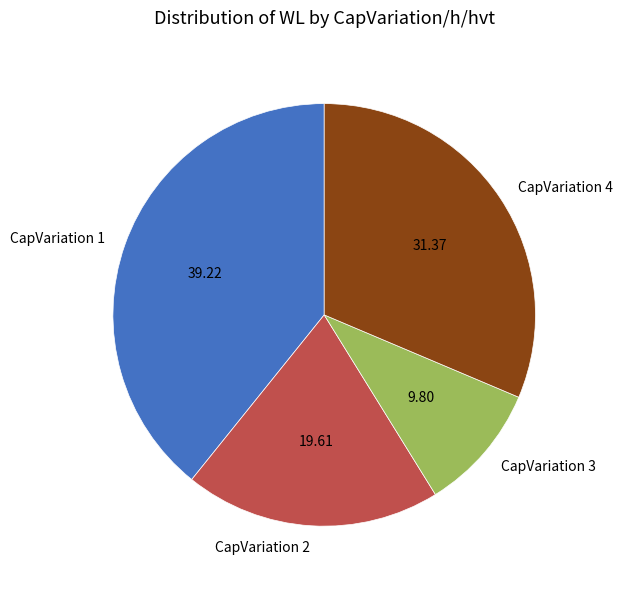

Combined, do CapVariation 3 and CapVariation 4 account for over 50%?

No